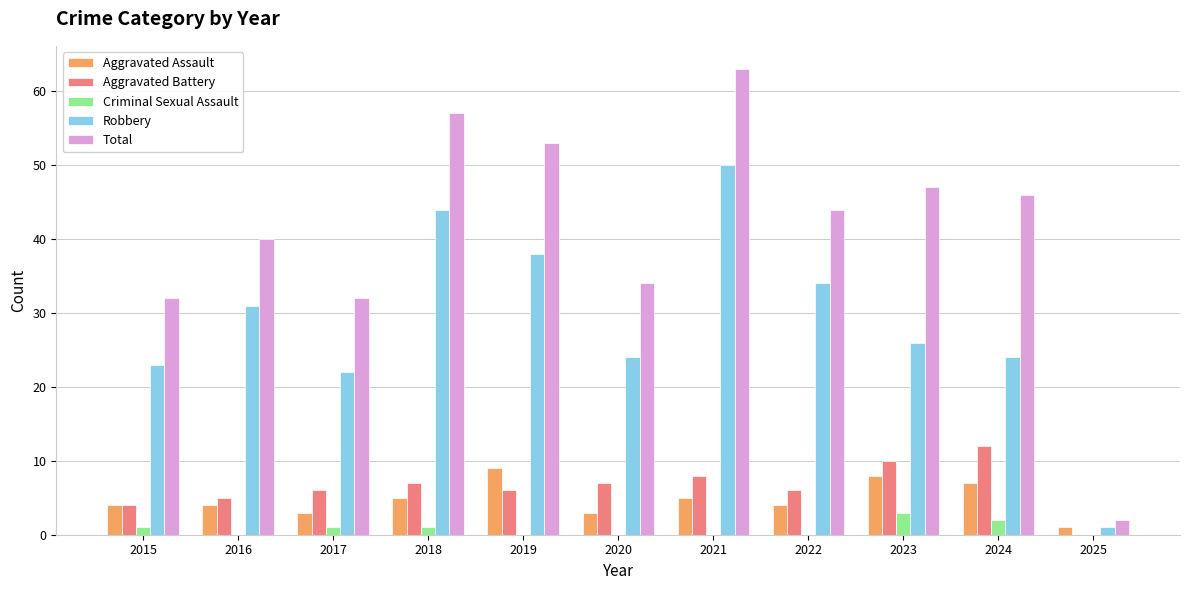

Reading right to left, list all the values displayed in this chart.

Aggravated Assault: 2025=1	2024=7	2023=8	2022=4	2021=5	2020=3	2019=9	2018=5	2017=3	2016=4	2015=4
Aggravated Battery: 2025=0	2024=12	2023=10	2022=6	2021=8	2020=7	2019=6	2018=7	2017=6	2016=5	2015=4
Criminal Sexual Assault: 2025=0	2024=2	2023=3	2022=0	2021=0	2020=0	2019=0	2018=1	2017=1	2016=0	2015=1
Robbery: 2025=1	2024=24	2023=26	2022=34	2021=50	2020=24	2019=38	2018=44	2017=22	2016=31	2015=23
Total: 2025=2	2024=46	2023=47	2022=44	2021=63	2020=34	2019=53	2018=57	2017=32	2016=40	2015=32